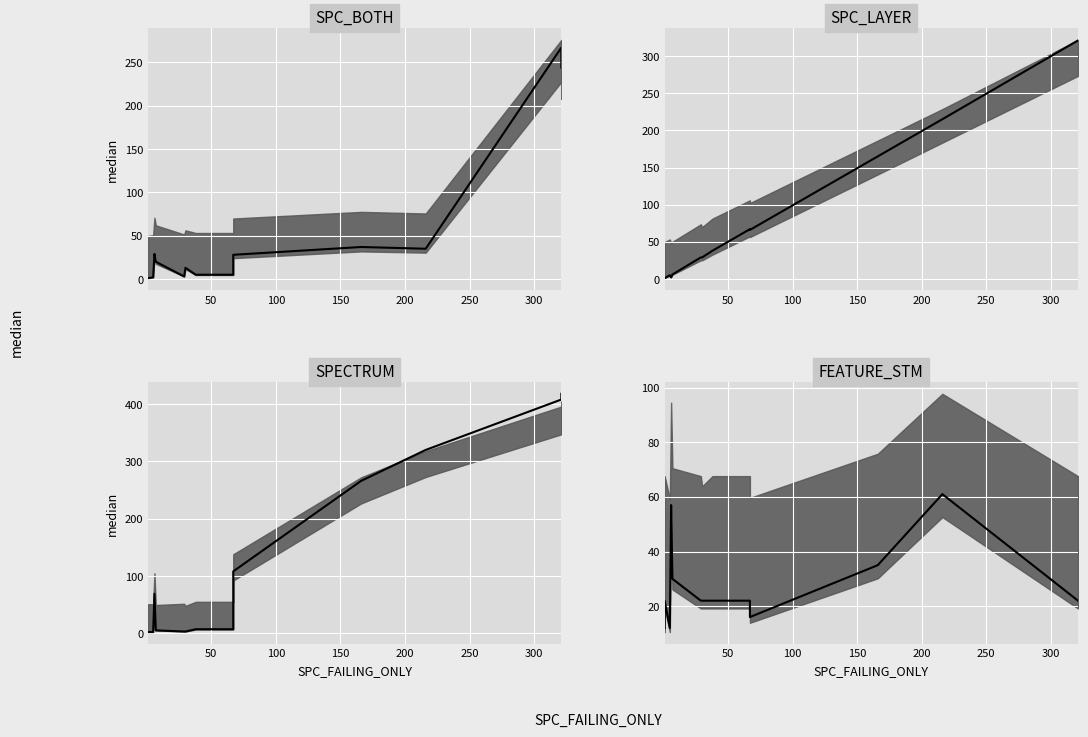

How many lines are shown in the chart?

4